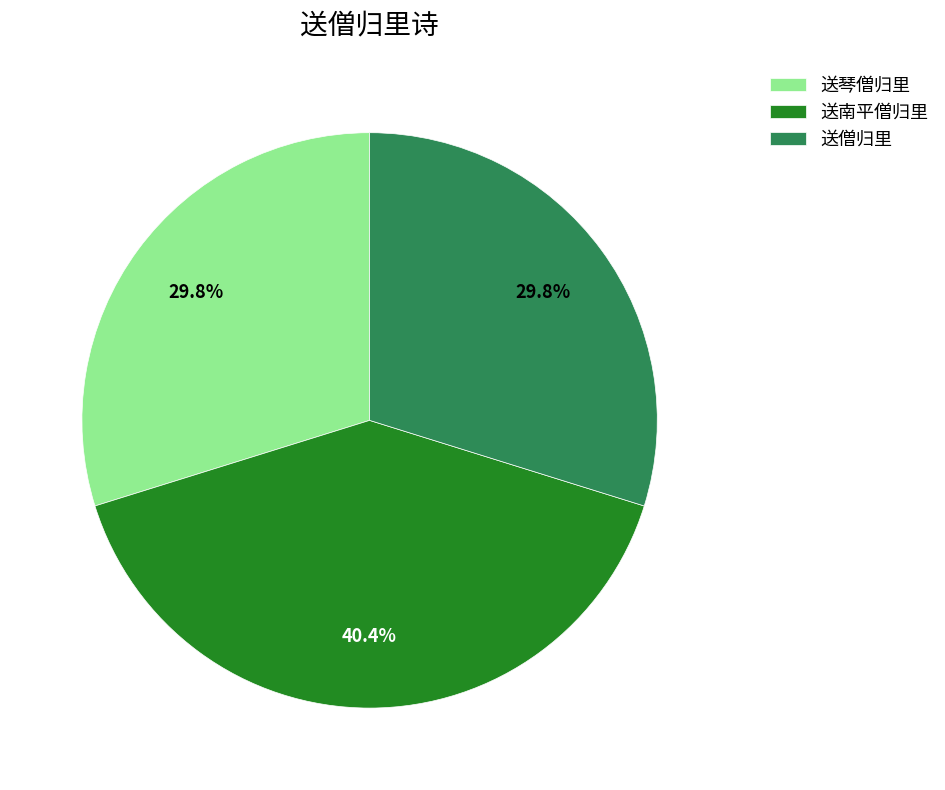

Which has a higher value, 送僧归里 or 送南平僧归里?

送南平僧归里